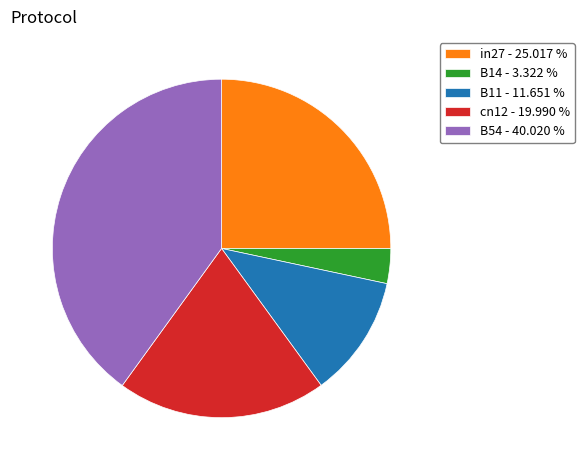

Rank the categories by value from lowest to highest.

B14, B11, cn12, in27, B54